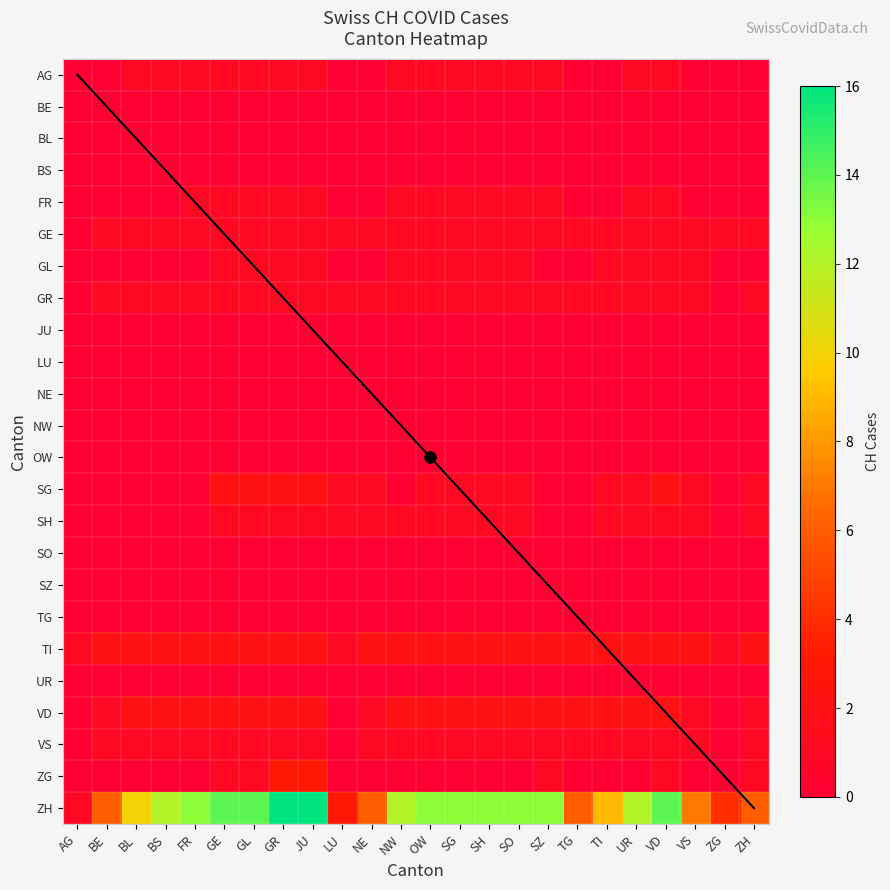

At which category is the sum across all series the highest?

GR